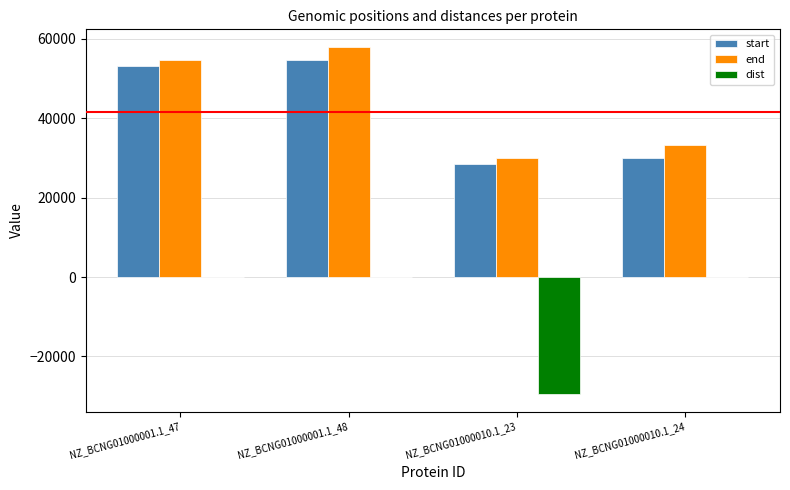

What is the maximum value shown in the chart?

58005